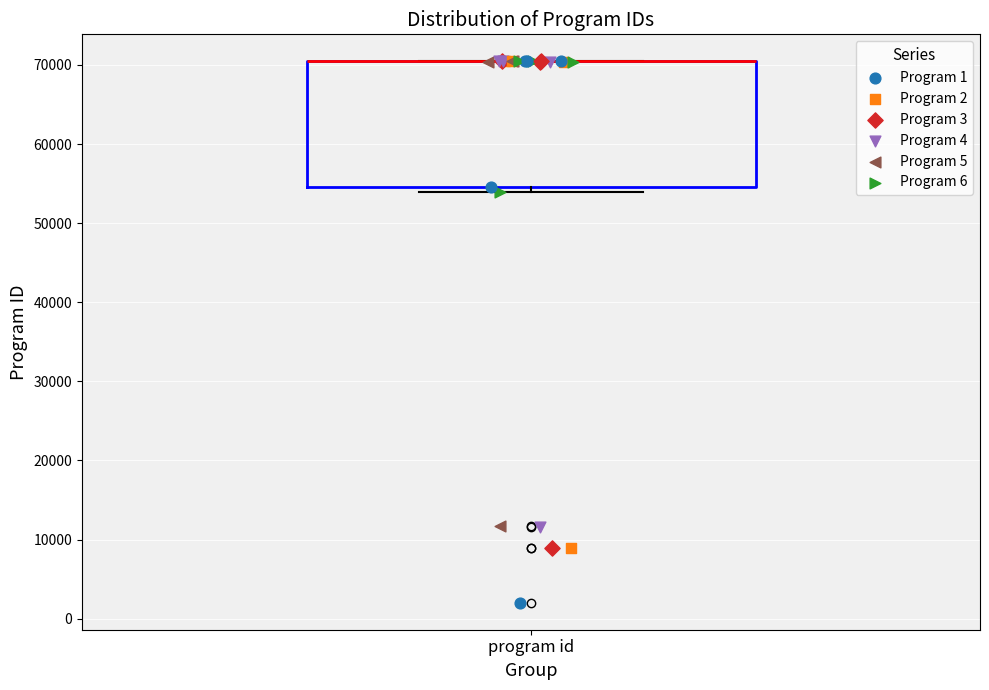

Read this box plot against the y-axis: the position of the median line, the range covered by the box, and the ends of both whiskers. The values are not printed on the chart, so give them approximately, as read against the axis.

median 70000 (drawn on the box's upper edge), box 55000 to 70000, whiskers 54000 to 70000